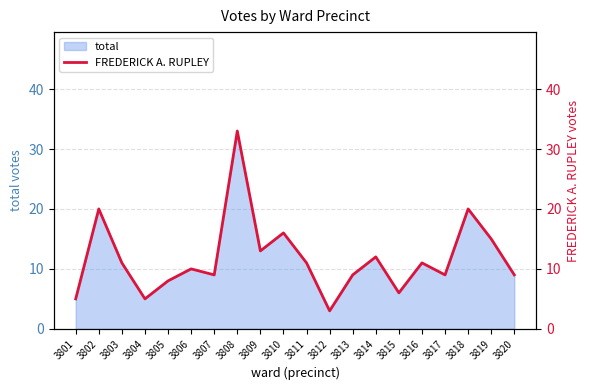

At which category does the chart reach its minimum across all series?

3812